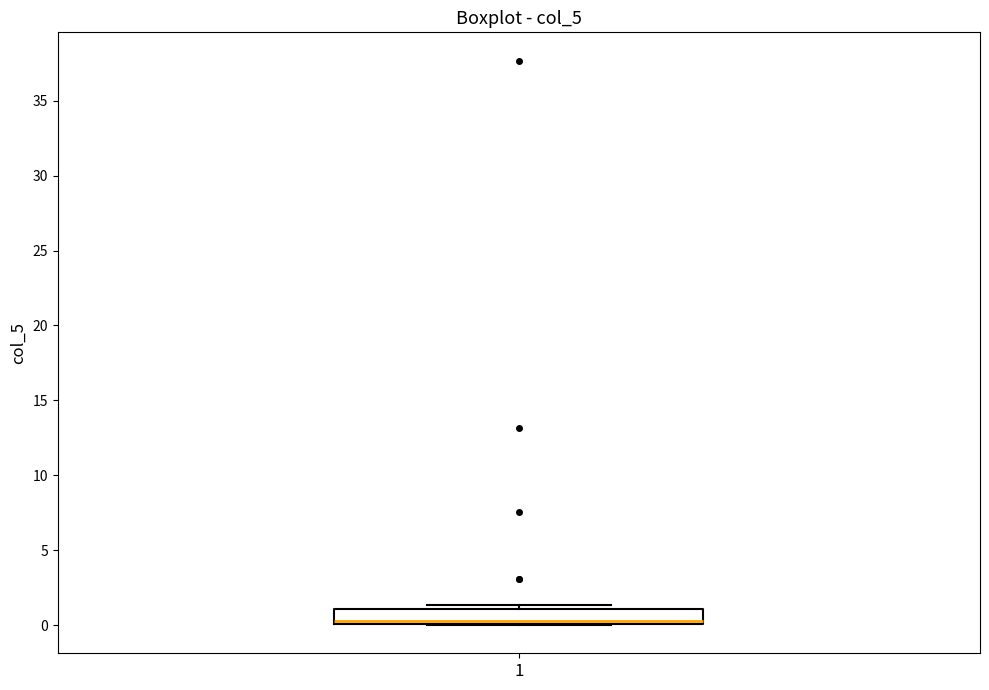

Read this box plot against the y-axis: the position of the median line, the range covered by the box, and the ends of both whiskers. The values are not printed on the chart, so give them approximately, as read against the axis.

median 0.5, box 0.0 to 1.0, whiskers 0.0 to 1.5